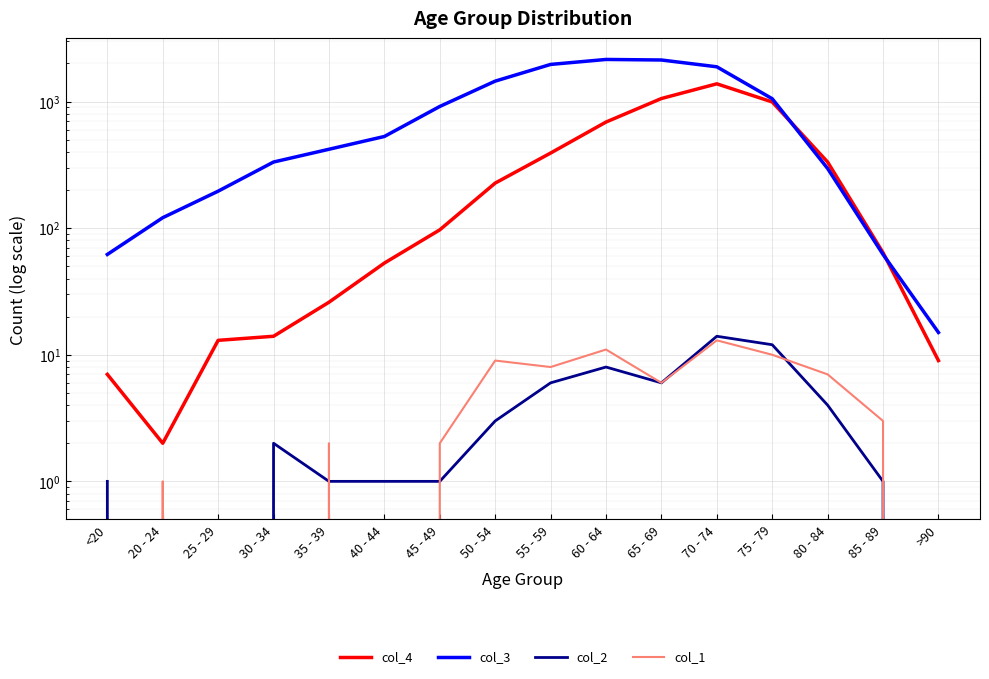

True or false: col_1 and col_3 intersect in this chart.

False